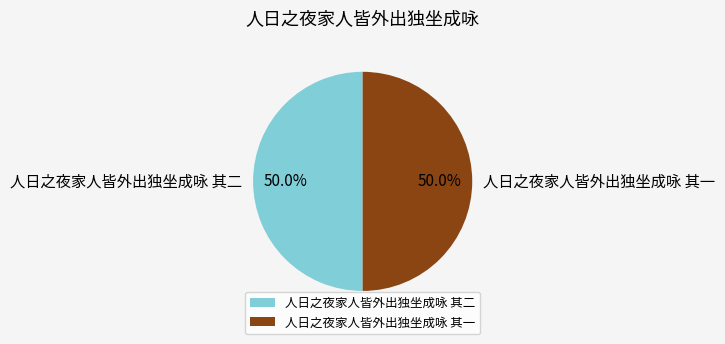

The 人日之夜家人皆外出独坐成咏 其一 slice represents 50% of the pie. True or false?

True